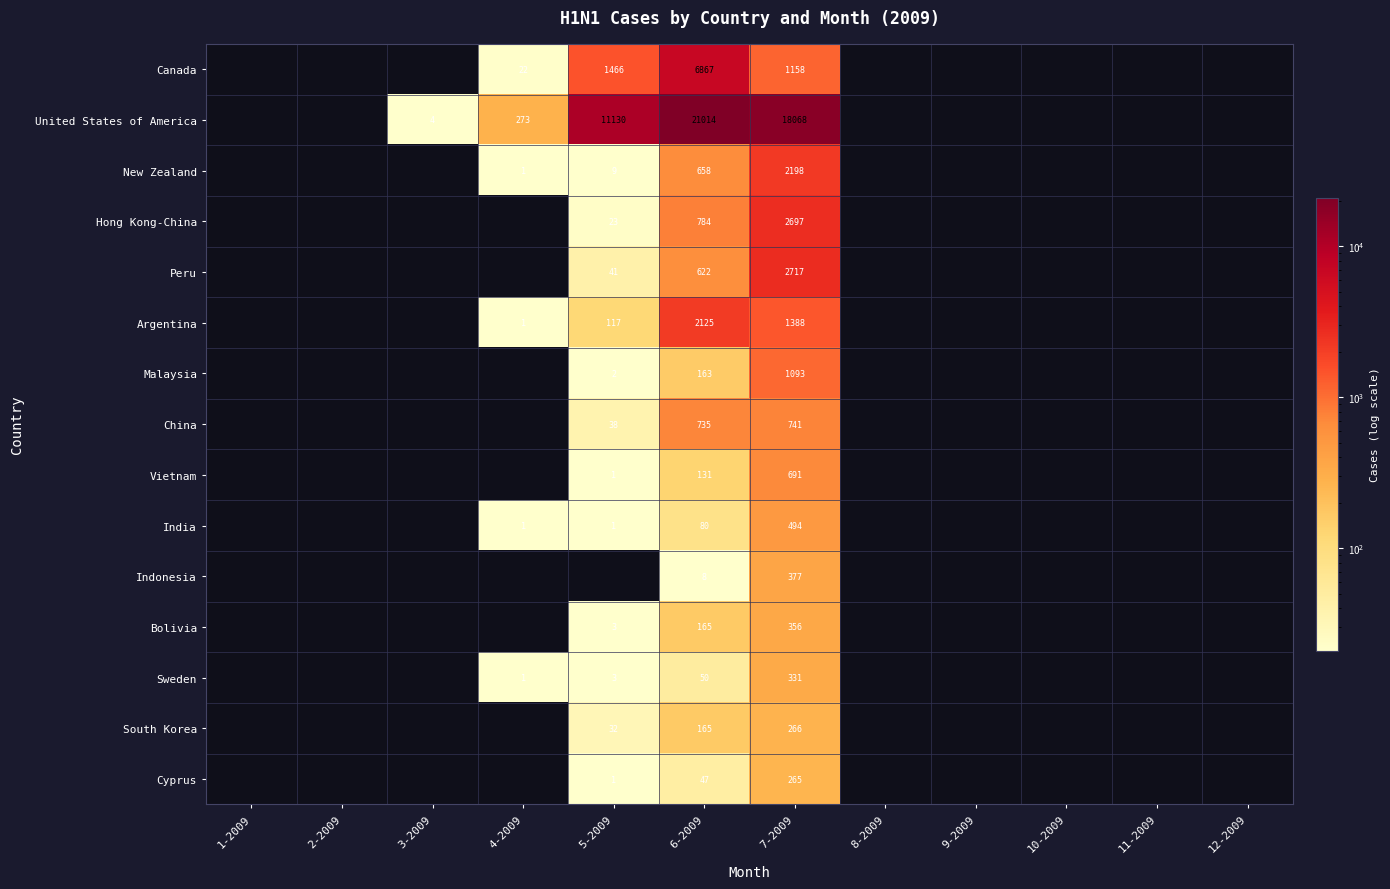

True or false: United States of America has a value of 4 at 3-2009.

True